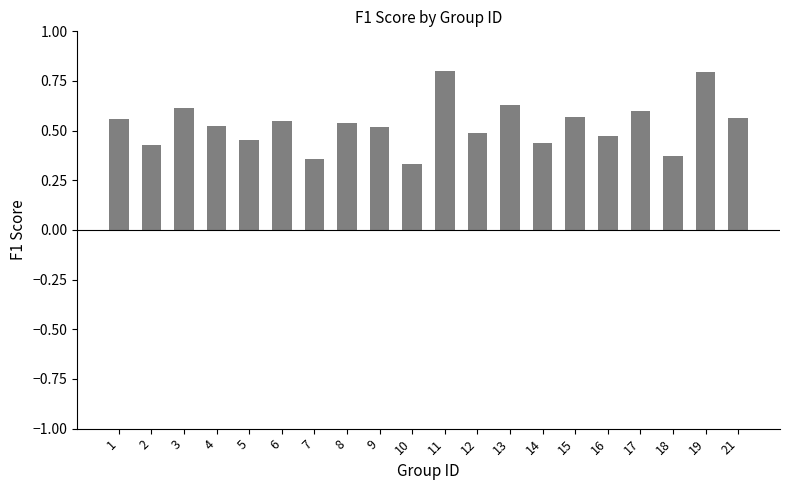

The value at 19 is 0.8. True or false?

True